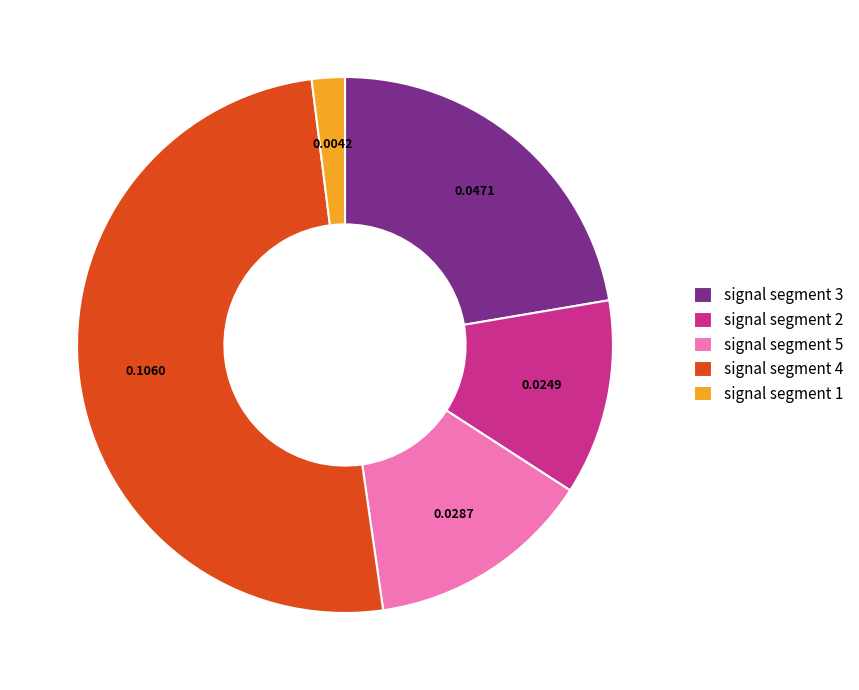

Is the sum of signal segment 1 and signal segment 5 greater than half?

No